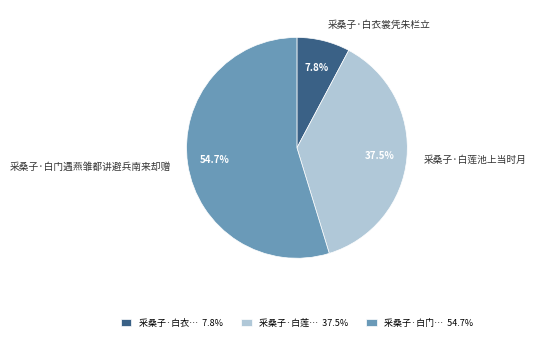

What is the total percentage of 采桑子·白门遇燕雏都讲避兵南来却赠 and 采桑子·白莲池上当时月?

92.2%